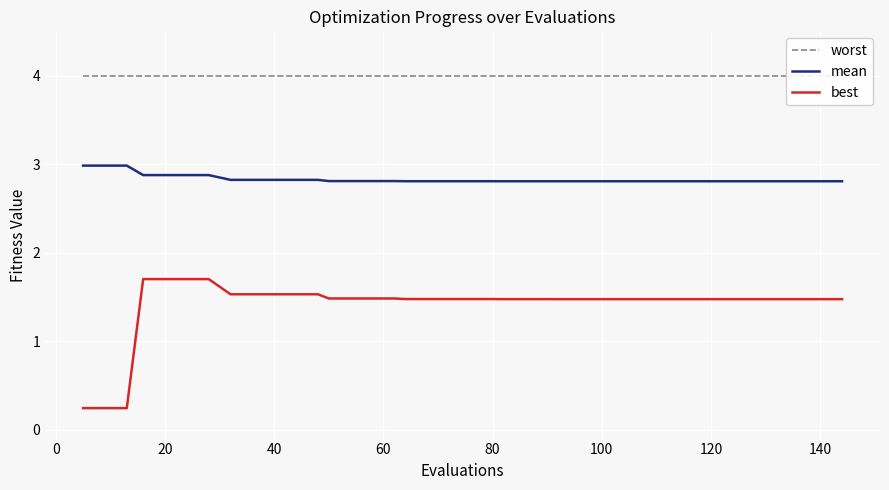

Count the best values in the range 1 to 2.

37